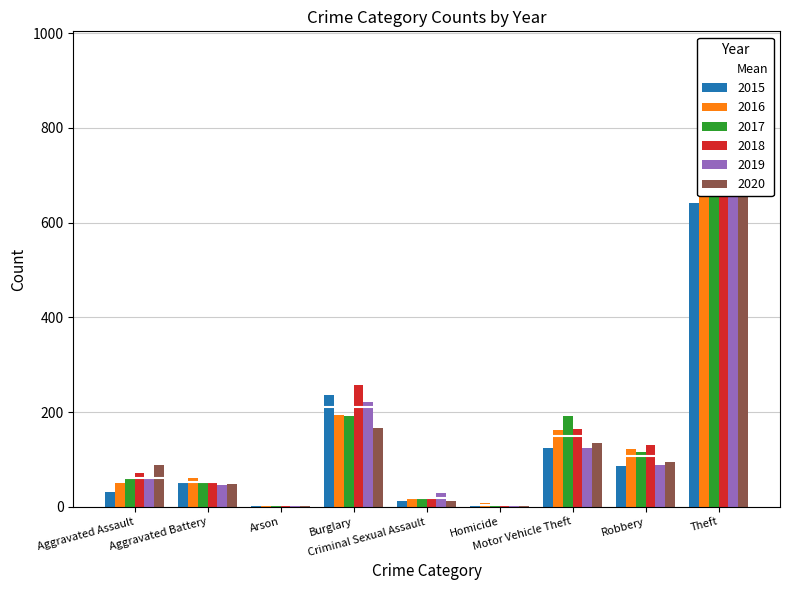

How many series are shown in this chart?

6